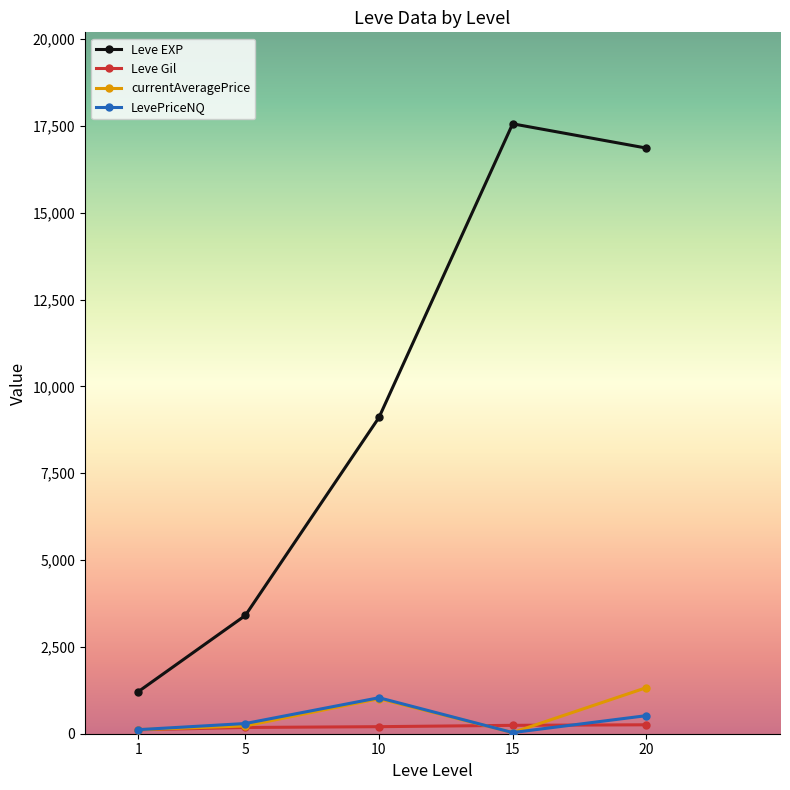

Is the value of Leve Gil at 20 greater than the value of currentAveragePrice at 10?

No